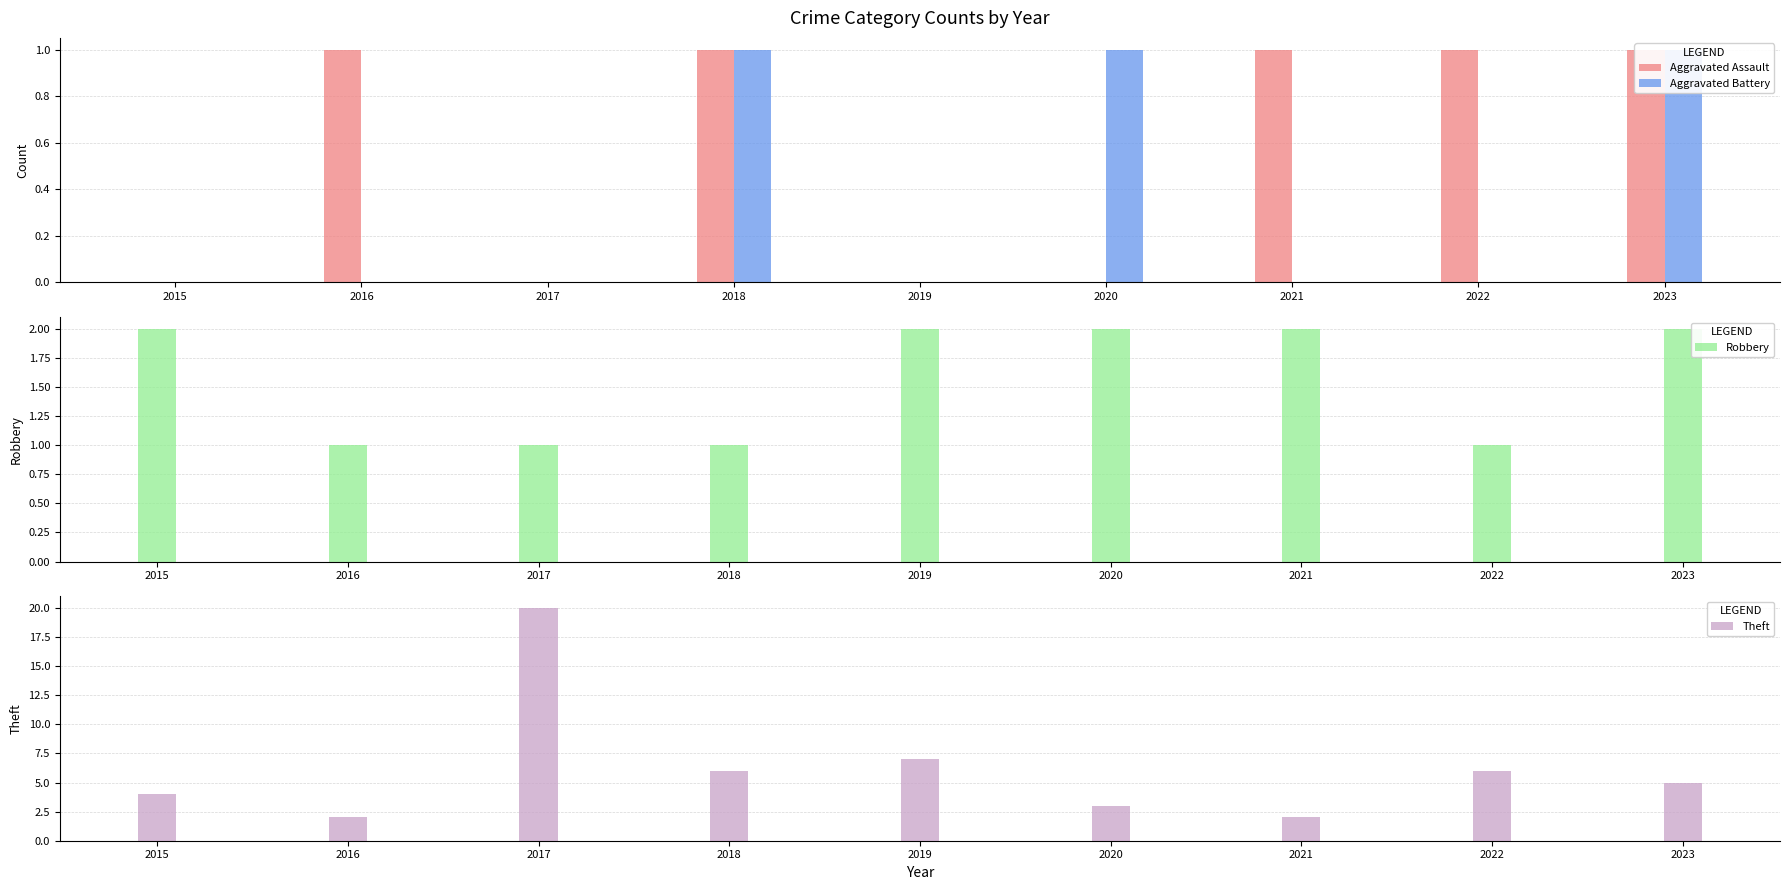

Between 2021 and 2017, which is larger?

2021